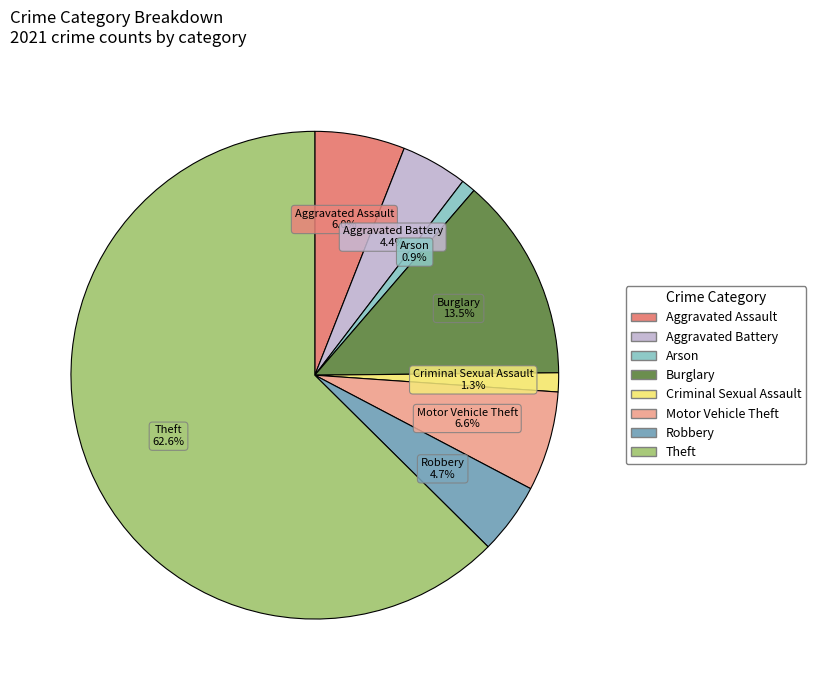

What percentage do Robbery and Criminal Sexual Assault together represent?

6.0%